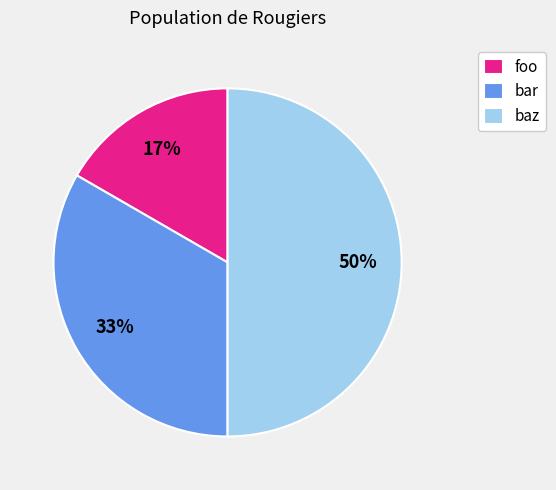

To the nearest percent, what percentage of the pie is foo?

17%